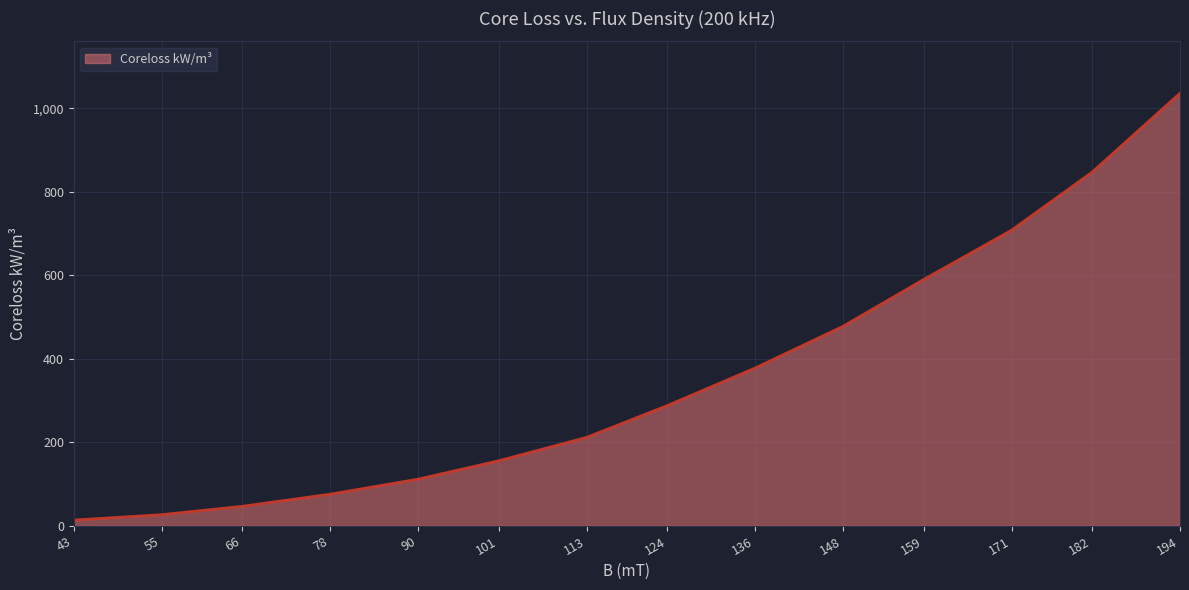

Where does the data first go above 288?

136